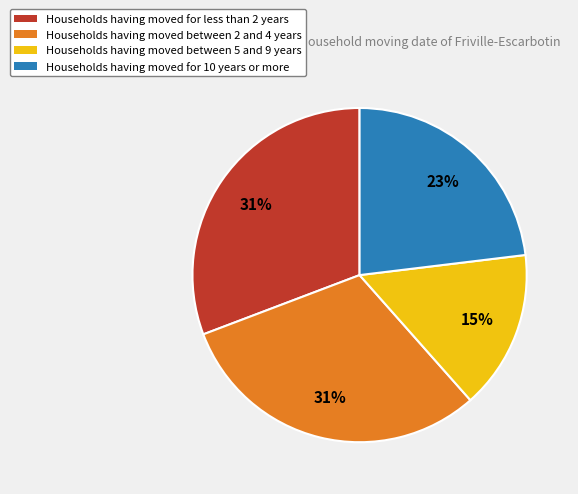

Is there any slice that represents more than half of the pie?

No